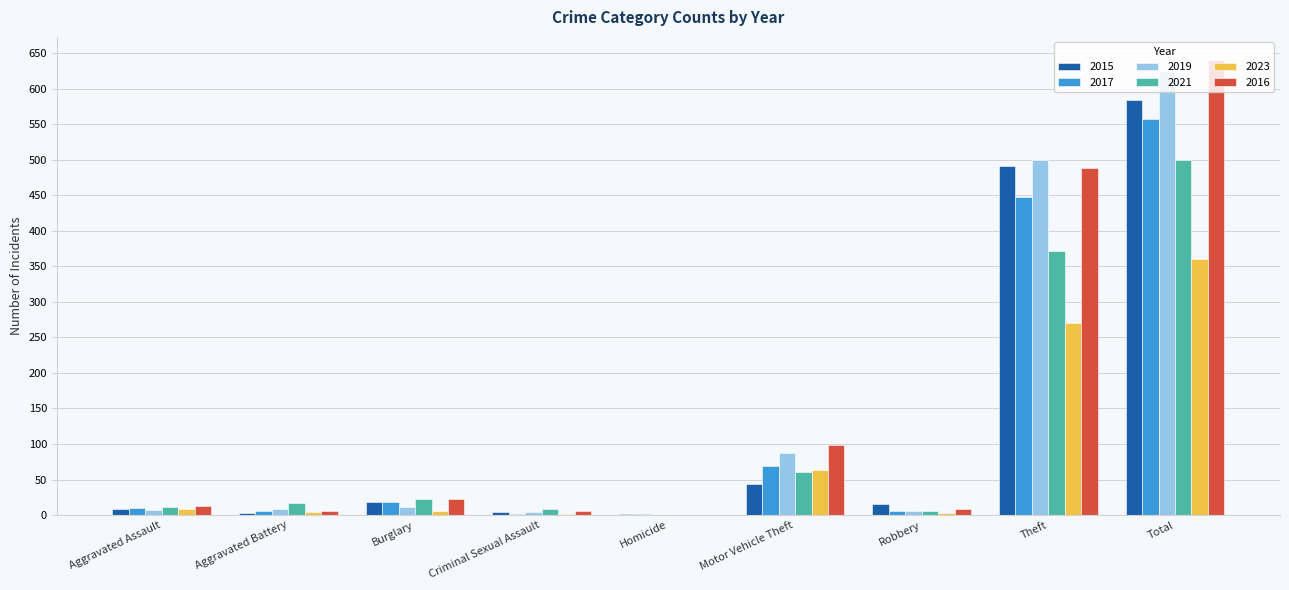

Does the chart contain stacked bars?

No